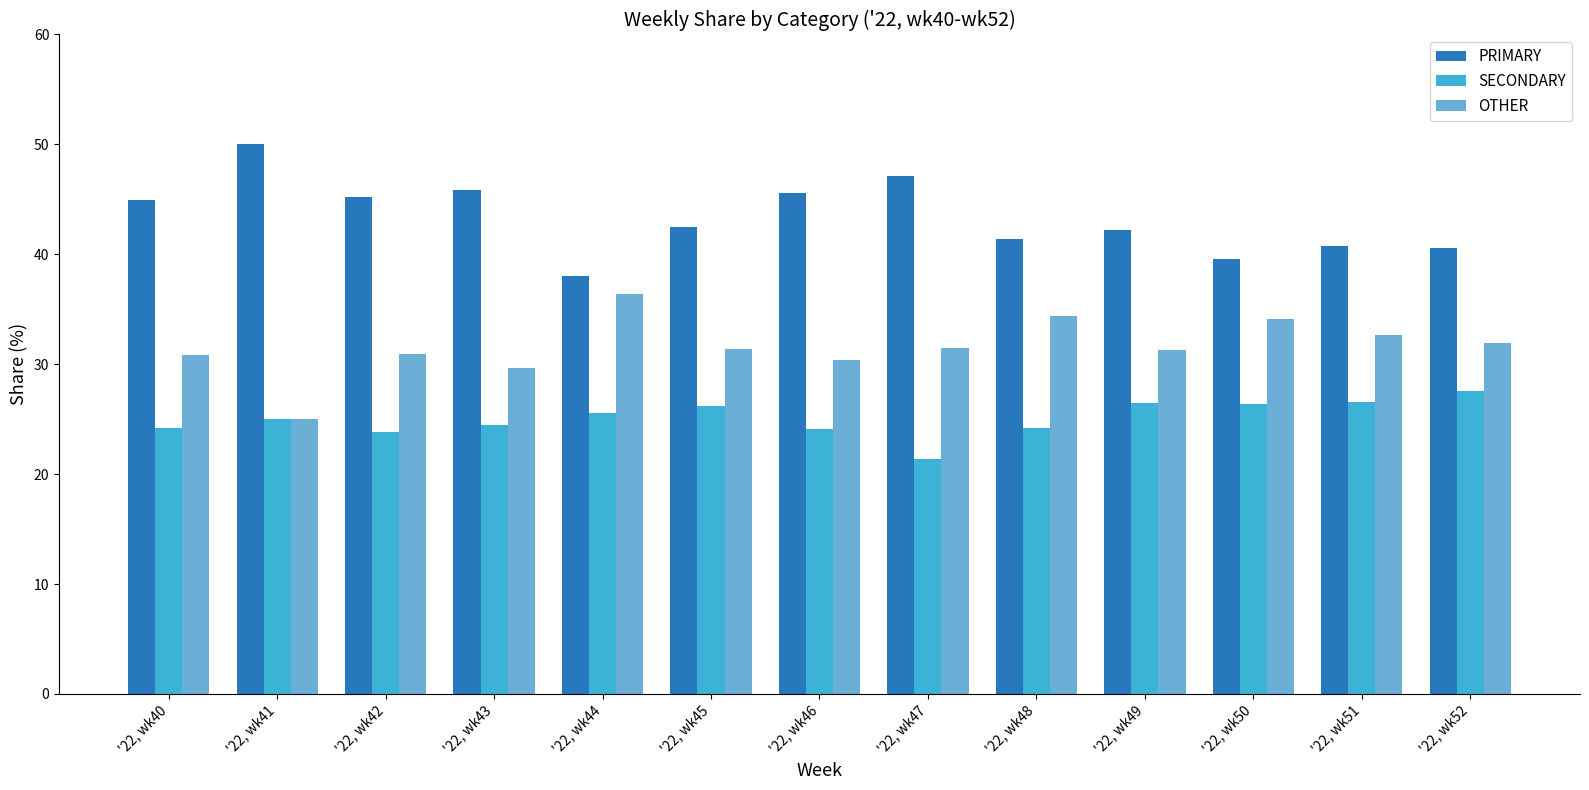

Which category has the lowest value in the OTHER series?

'22, wk41